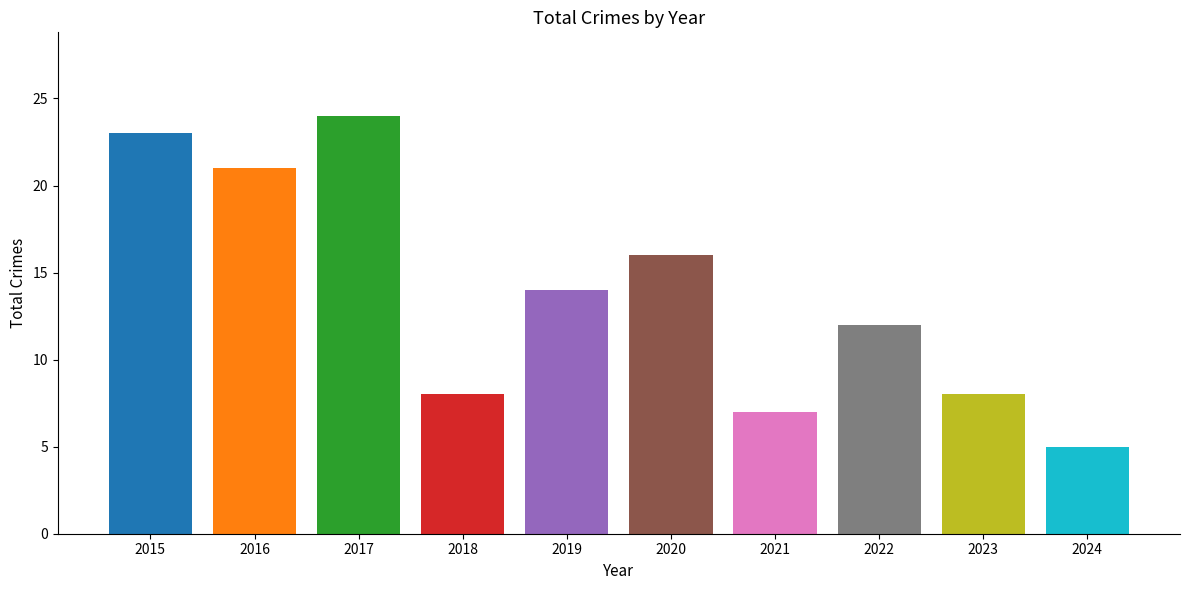

What is the difference between the second highest and second lowest values?

16